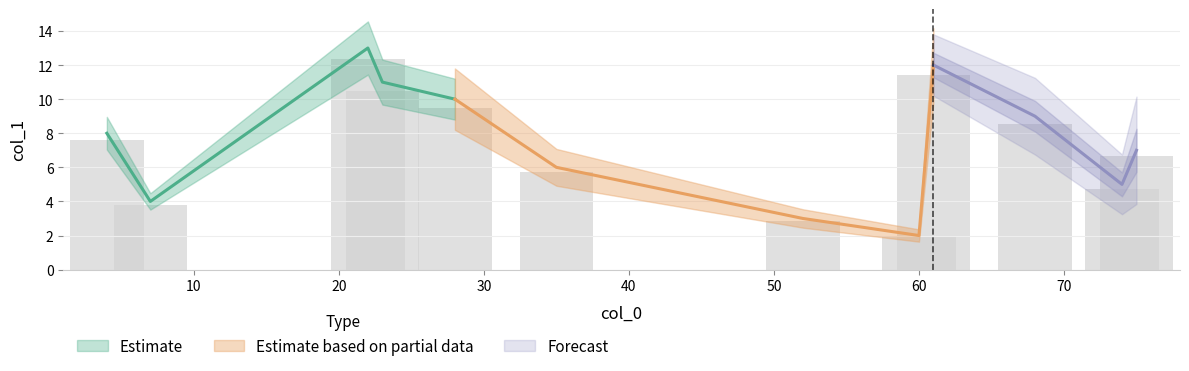

Reading left to right, what are all the values shown in this chart?

74=5	35=6	7=4	52=3	23=11	61=12	22=13	60=2	28=10	75=7	4=8	68=9